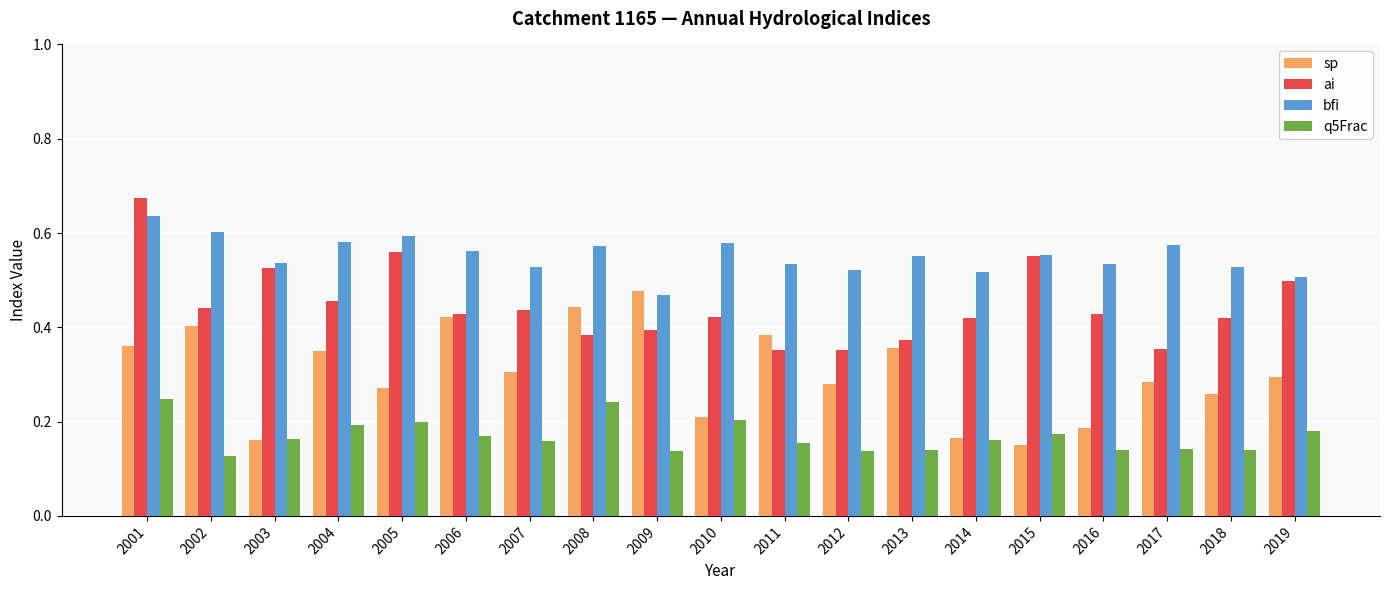

List the series in order of their peak value, lowest first.

q5Frac, sp, bfi, ai